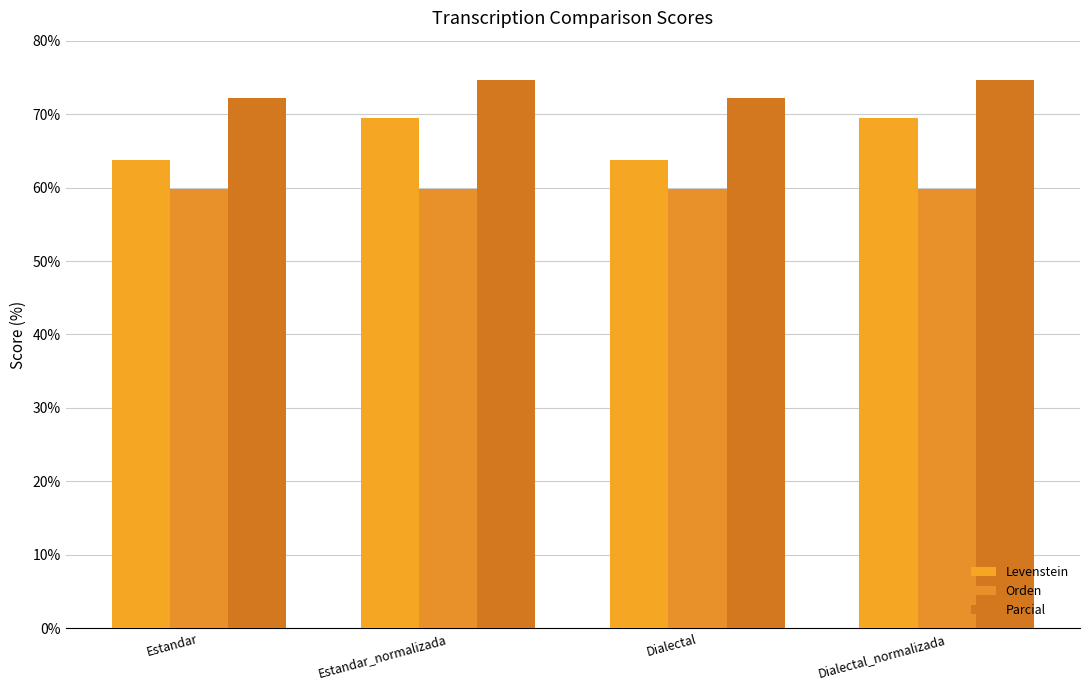

What is the total value across all series at Estandar_normalizada?

203.9